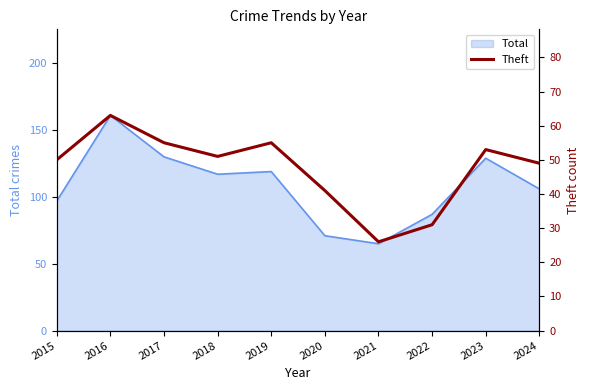

Which label corresponds to the largest value in the chart?

2016